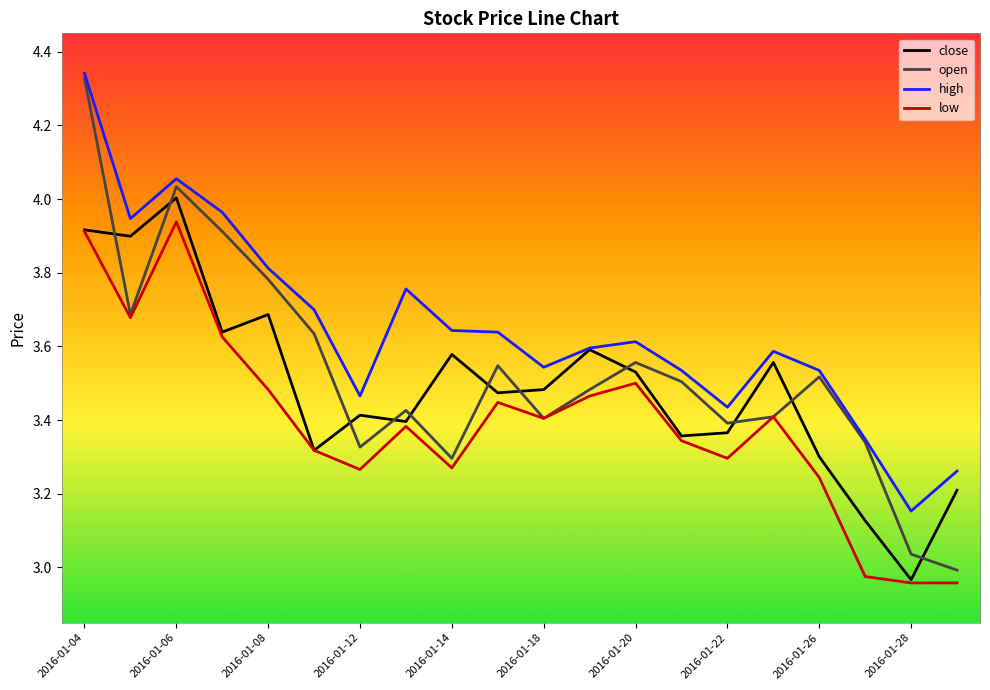

Rank the series by their average value, from highest to lowest.

high, open, close, low